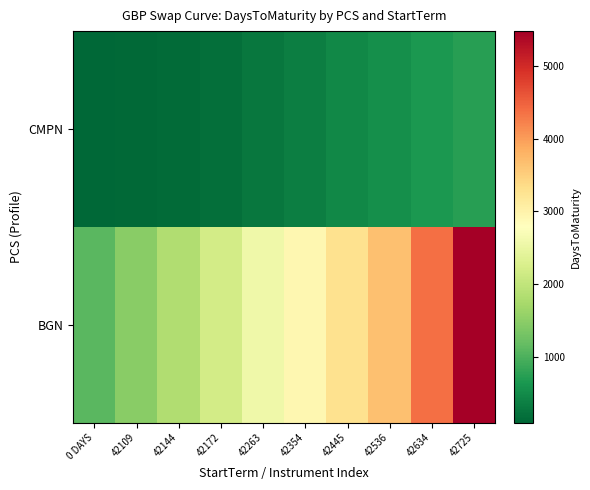

What is the spread (max minus min) of values at 42354?

2560